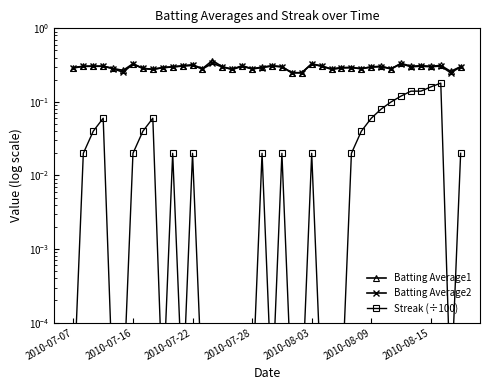

The Batting Average1 series shows 0.3 at 28. True or false?

True